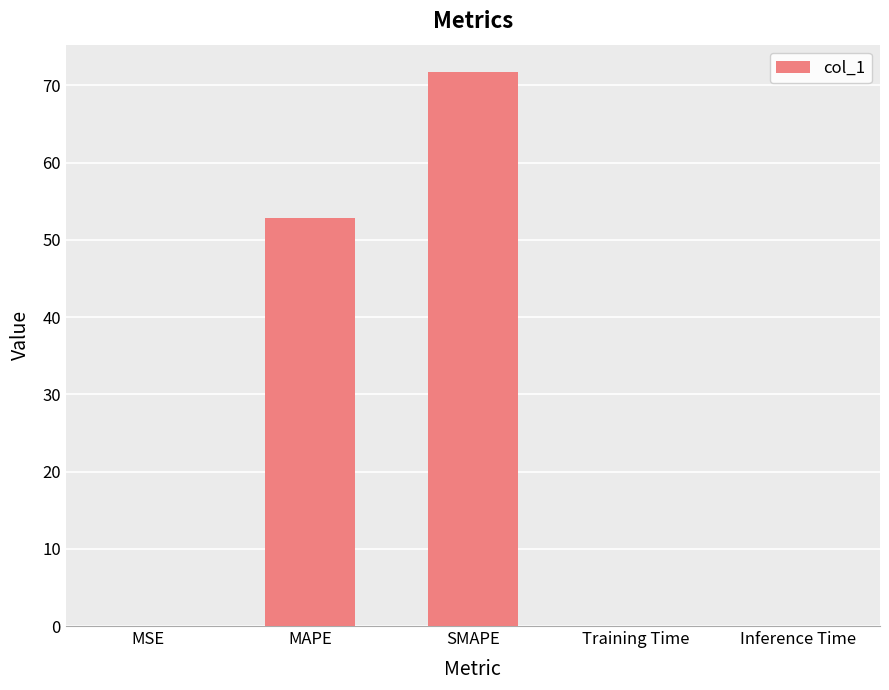

What is the greatest value displayed?

71.7